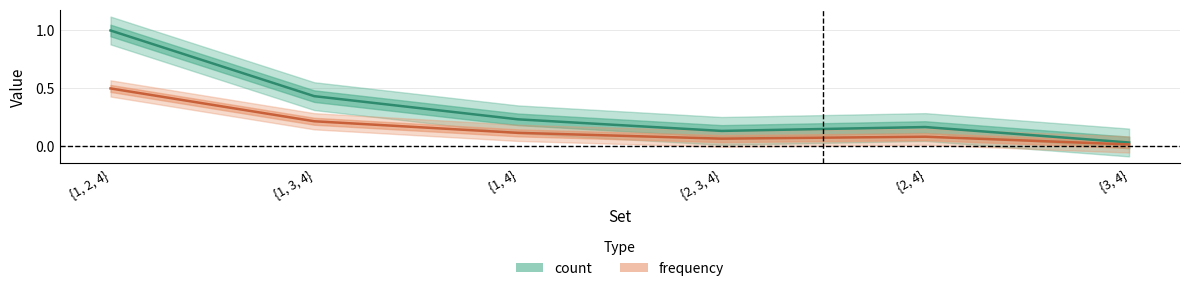

Between {1, 2, 4} and {2, 4}, which is larger?

{1, 2, 4}